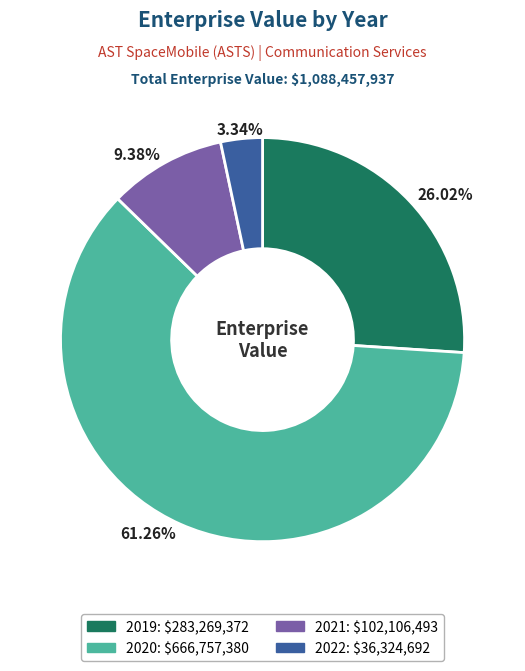

What is the total percentage of 2020 and 2021?

70.6%